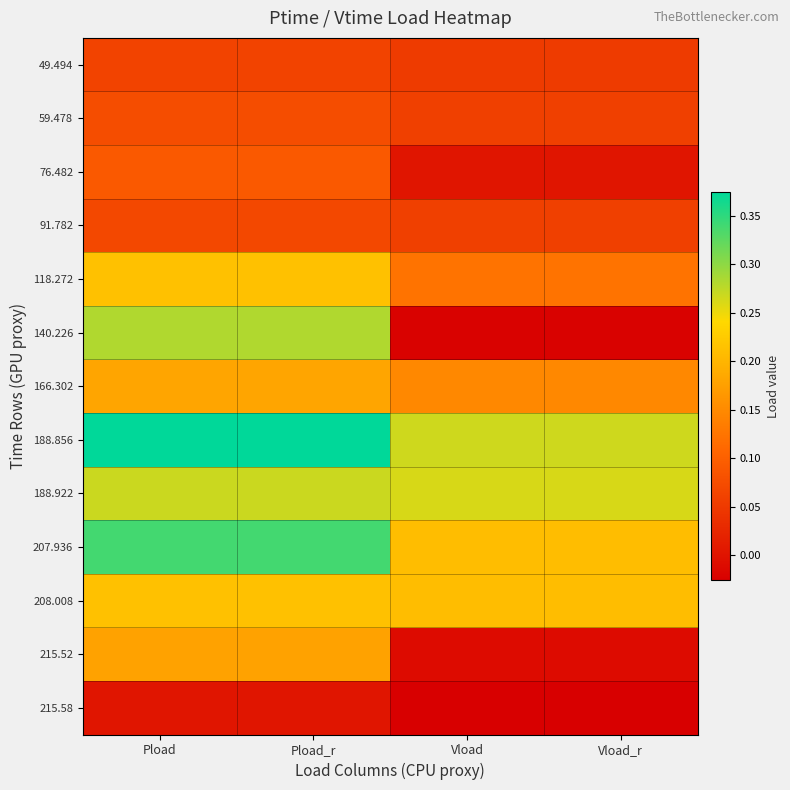

Which category has the lowest value across all series?

Vload